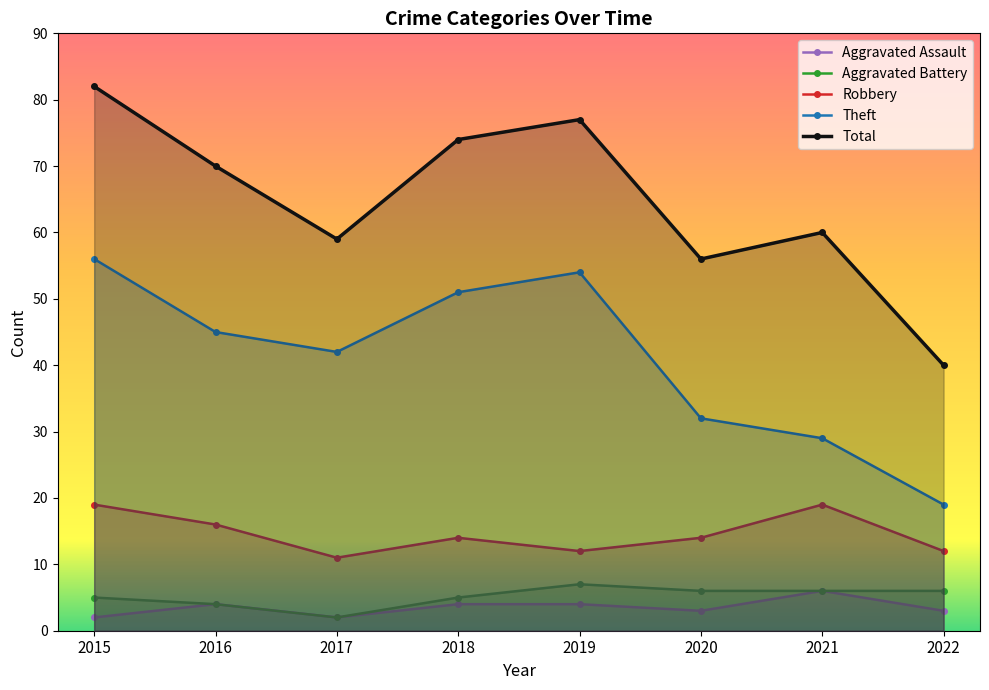

True or false: Total and Robbery intersect in this chart.

False